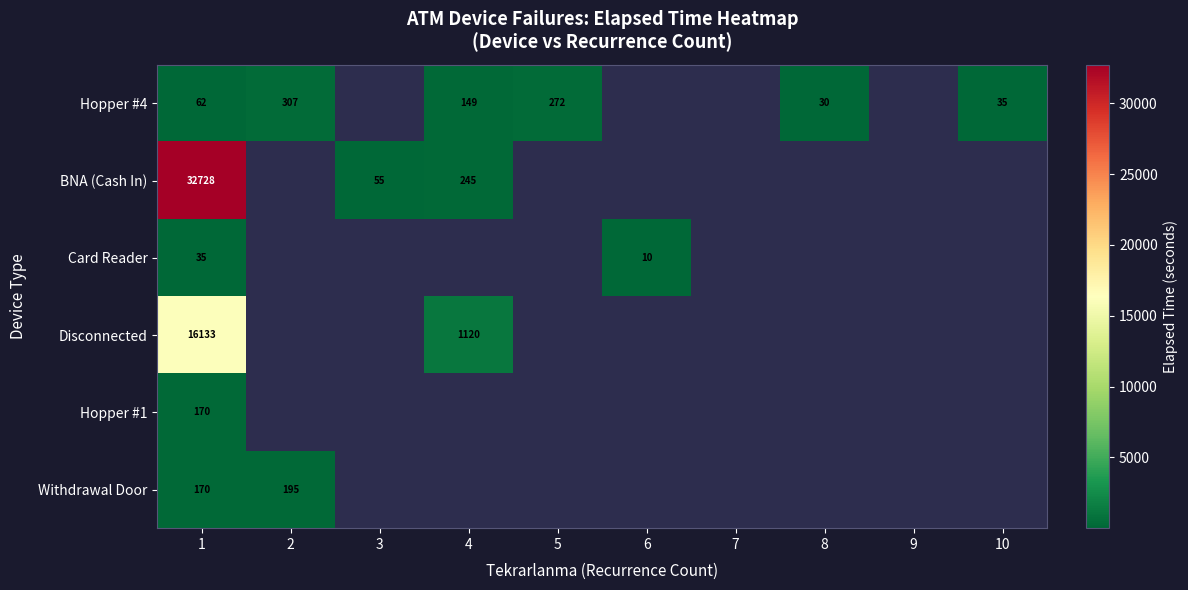

Between 2 and 10, which is larger?

2